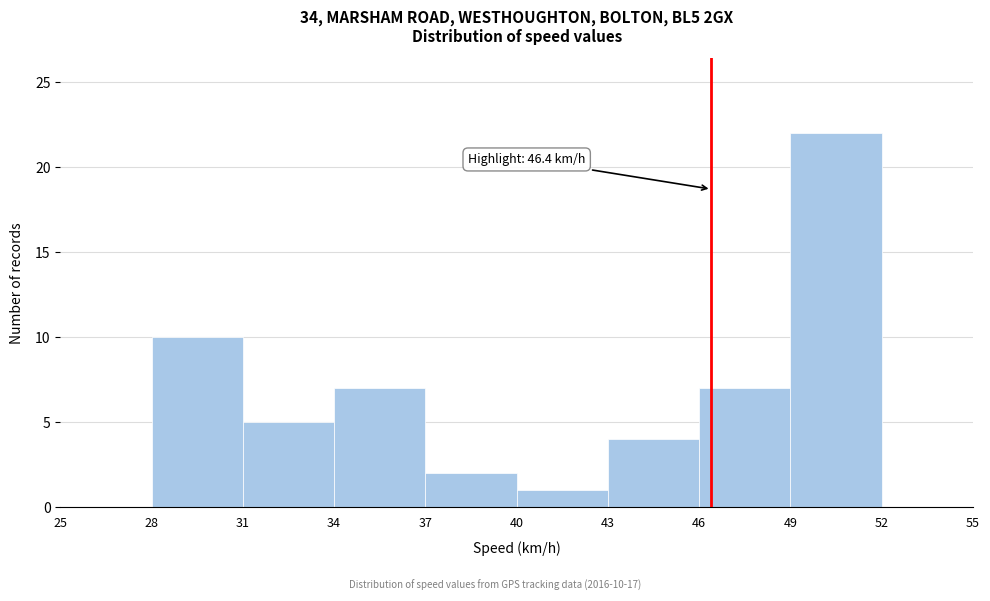

Which range on the x-axis has the tallest bar?

49 to 52